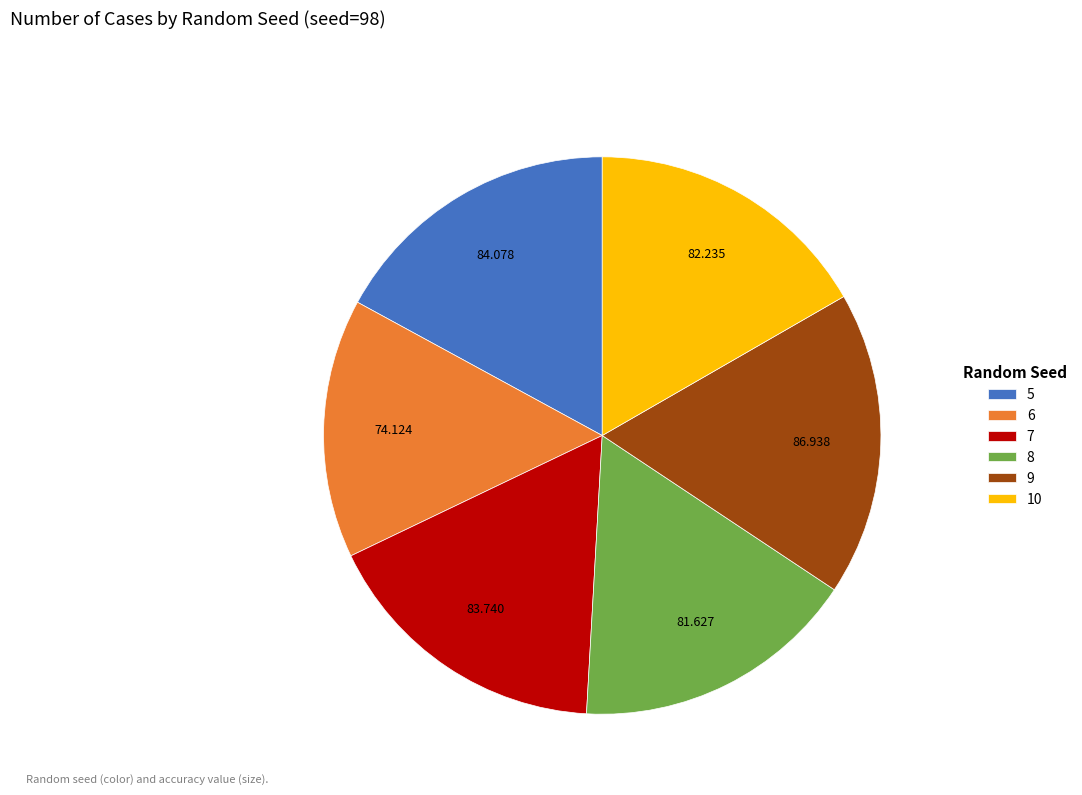

Does 5 account for over 50% of the chart?

No